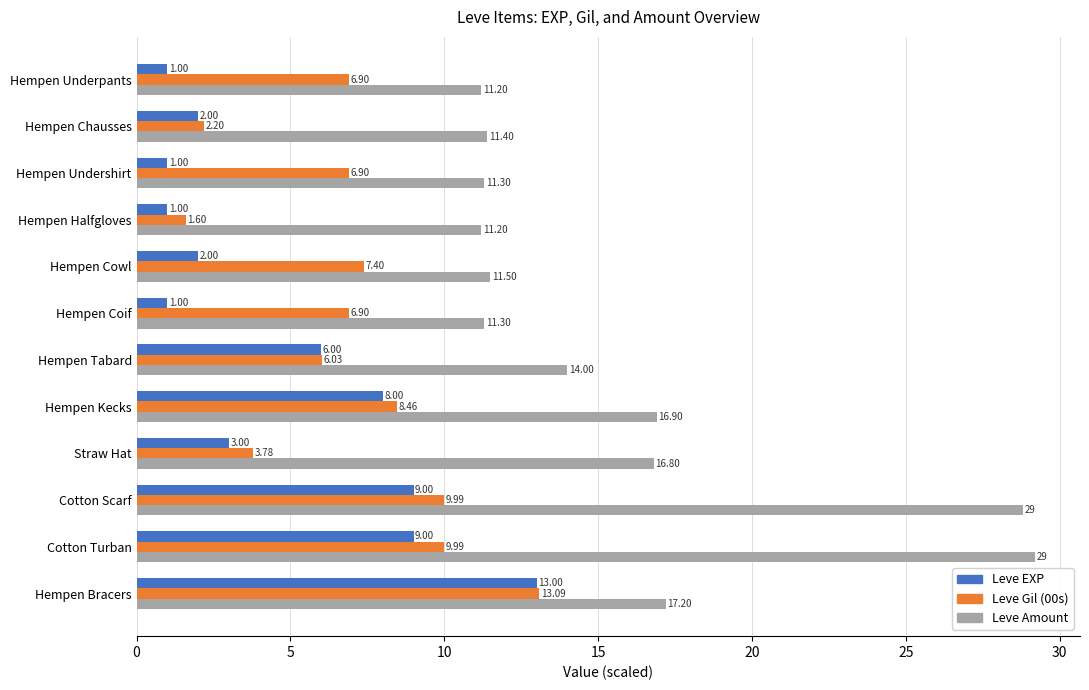

At how many categories does at least one series exceed 9?

12